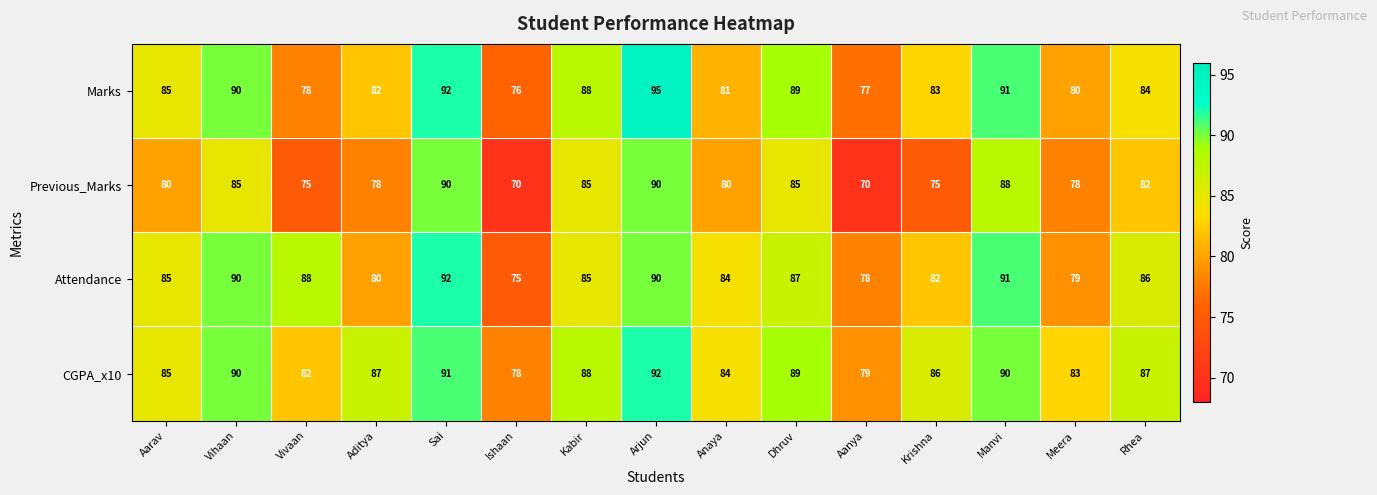

At which label is Marks closest to 85?

Aarav